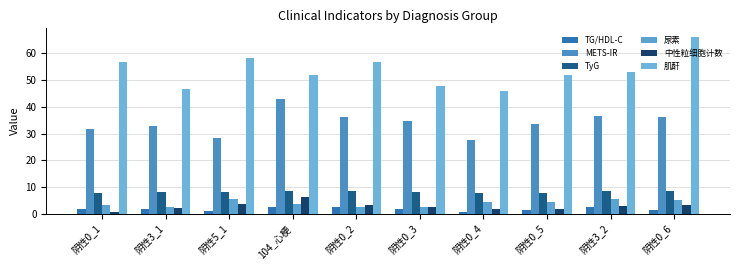

What is the sum of all METS-IR values?

340.7